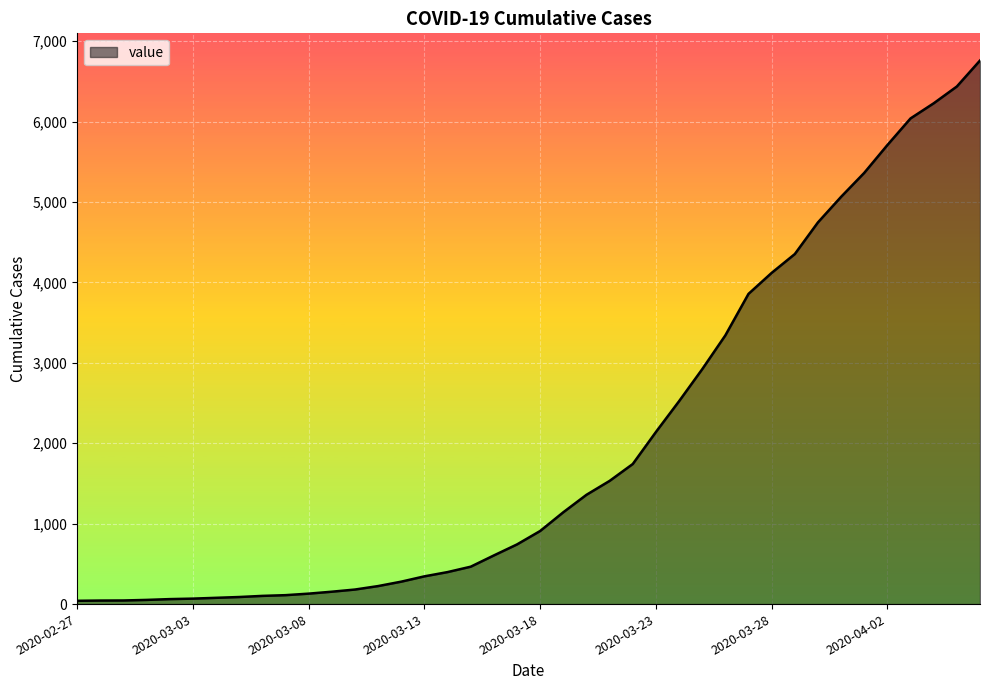

What is the greatest value displayed?

6760